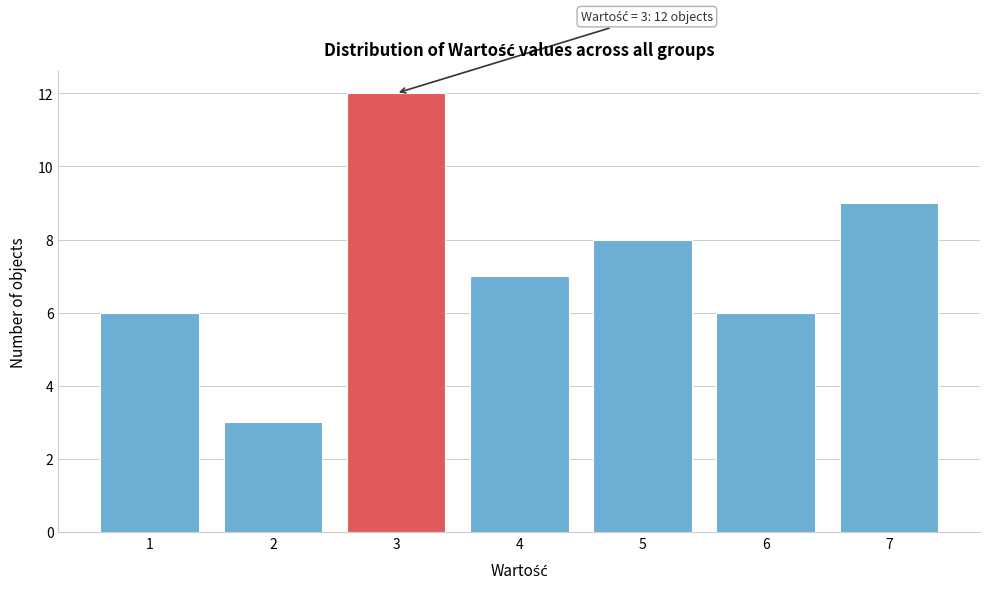

Reading left to right, list all the values displayed in this chart.

1=6	2=3	3=12	4=7	5=8	6=6	7=9